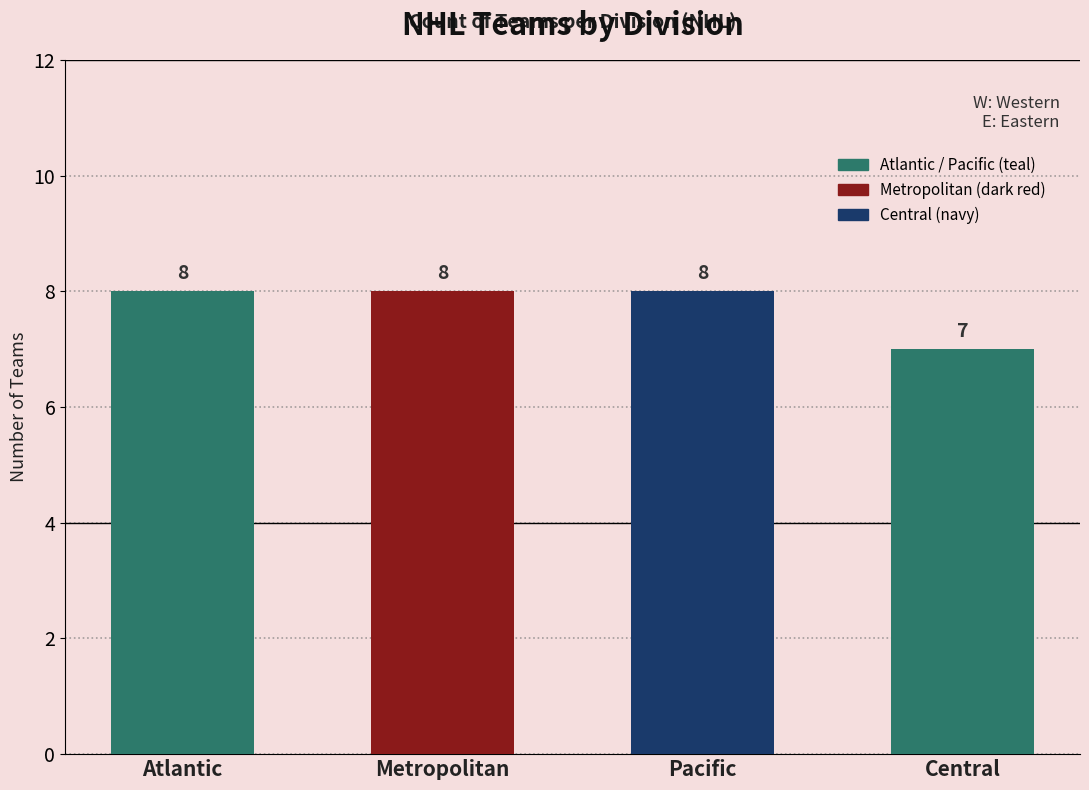

True or false: the data shows 9 at Central.

False